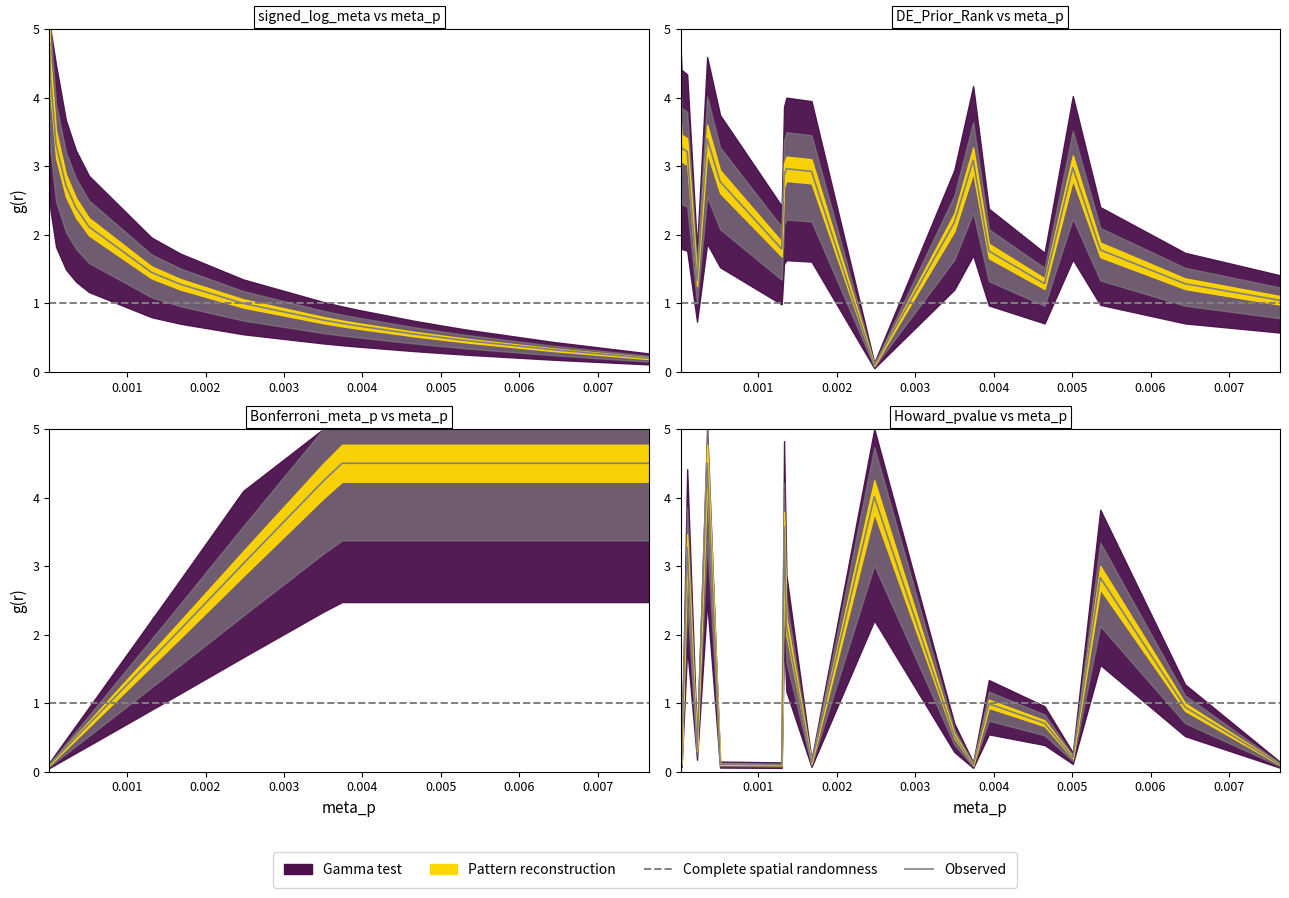

What is the approximate value of DE_Prior_Rank at ZNF536?

1.8